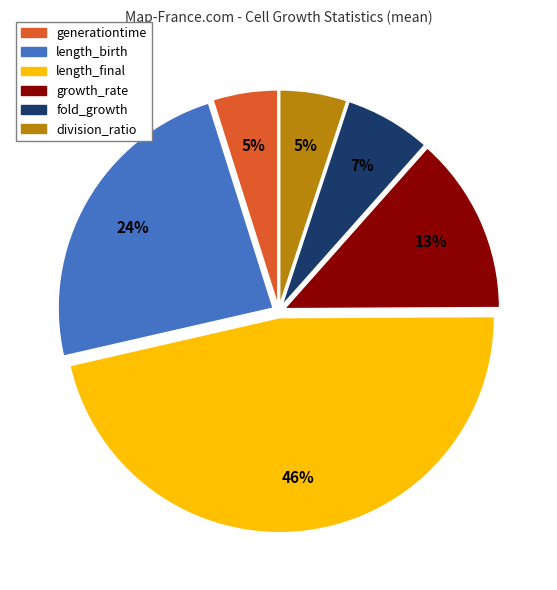

Combined, do generationtime and length_final account for over 50%?

Yes